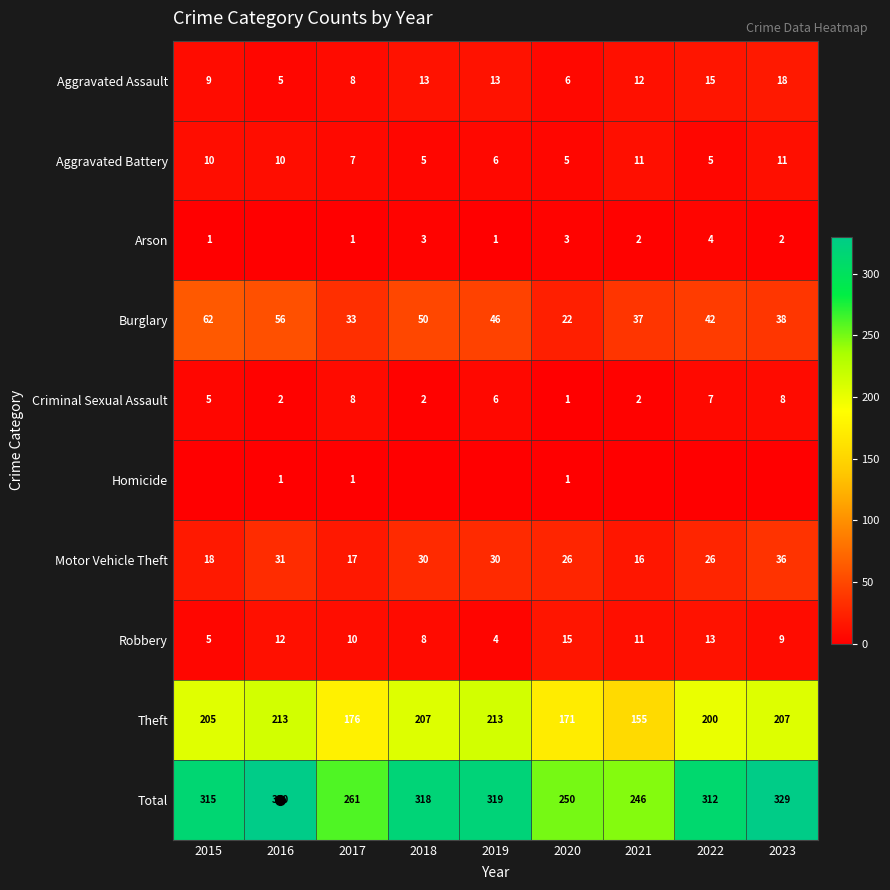

Which series has the largest total across all categories?

Total